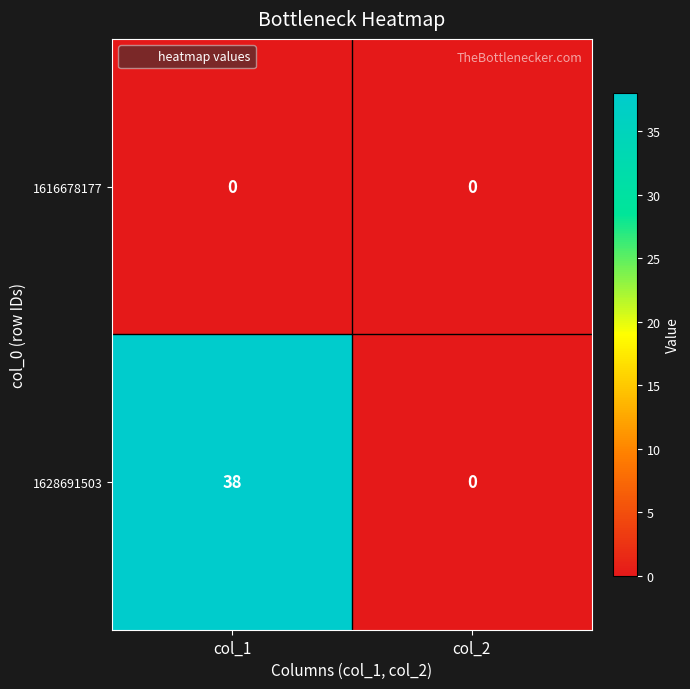

At col_1, list the series in order from largest to smallest.

1628691503, 1616678177